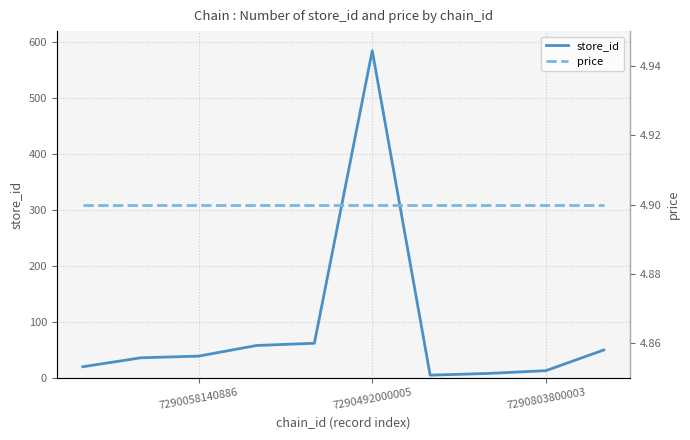

What is the highest value of the store_id series?

585